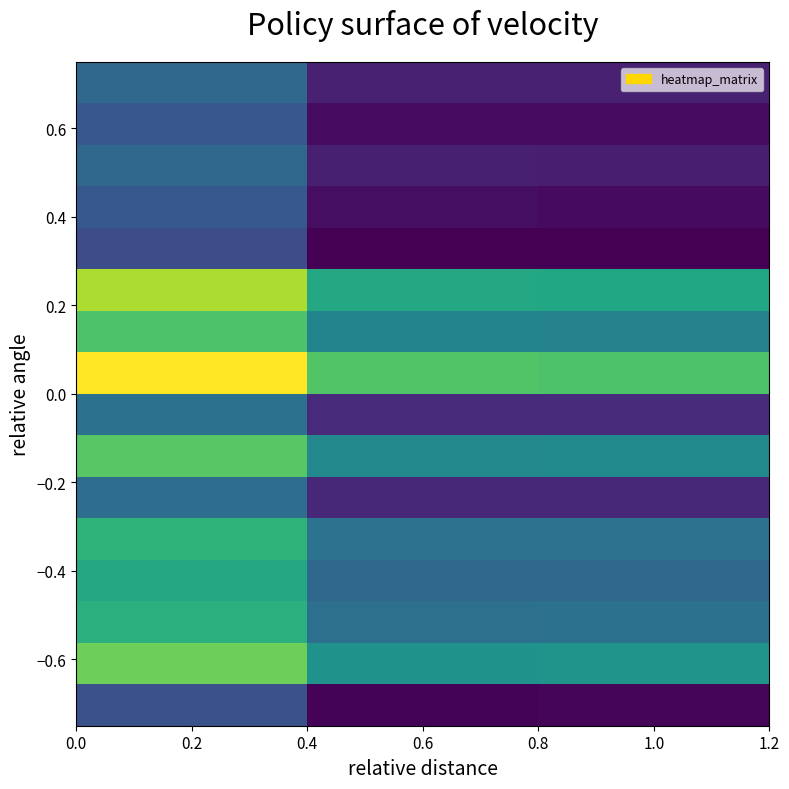

How many distinct data groups are displayed?

16